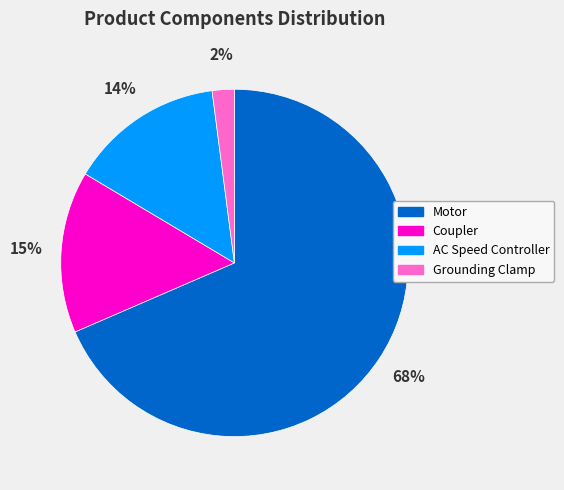

To the nearest percent, what is the combined percentage of Motor and AC Speed Controller?

83%